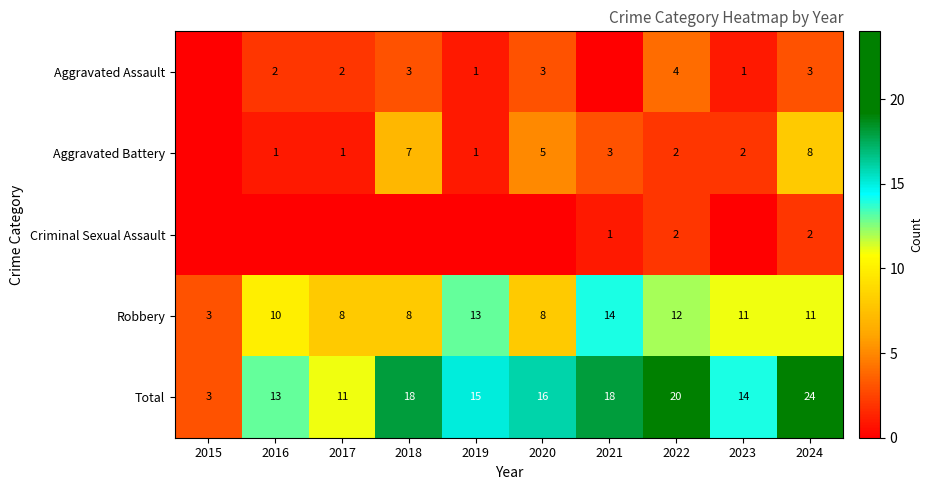

Rank the series at 2024 from lowest to highest value.

Criminal Sexual Assault, Aggravated Assault, Aggravated Battery, Robbery, Total